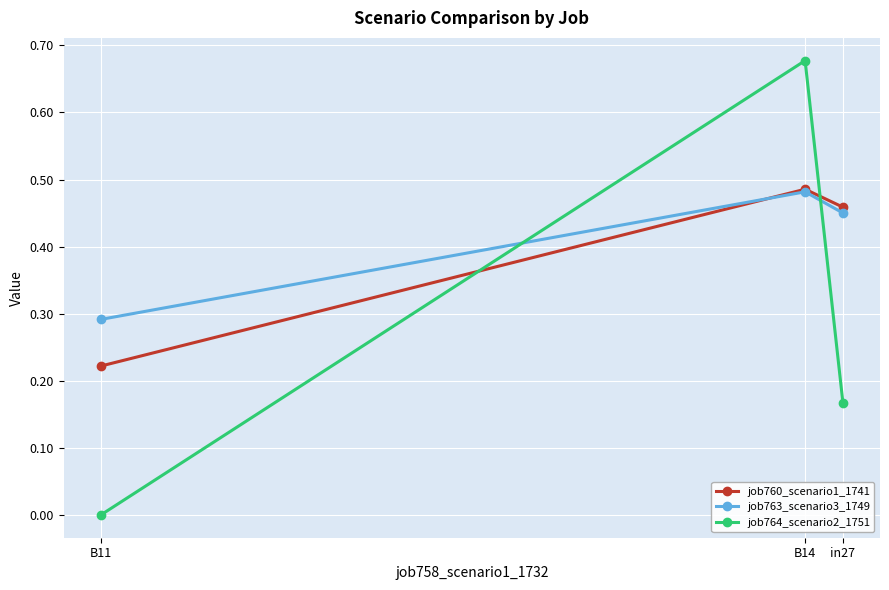

What is the label of the 1st point from the right?

in27